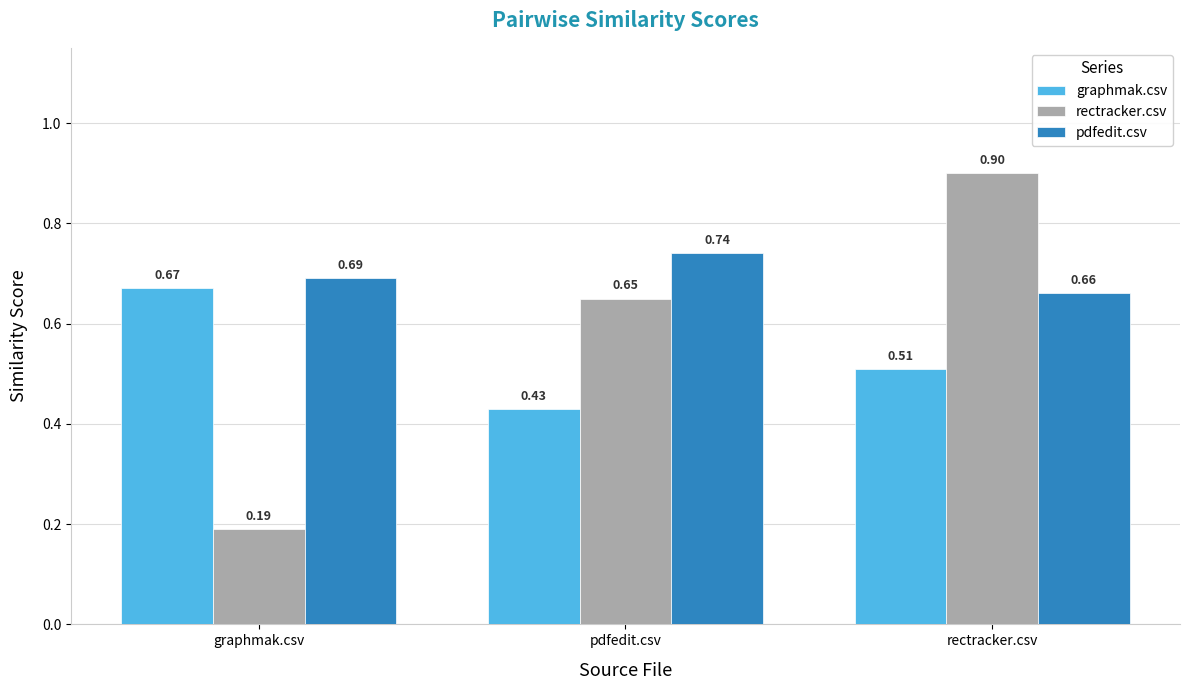

What is the difference between the highest and lowest values at pdfedit.csv?

0.3